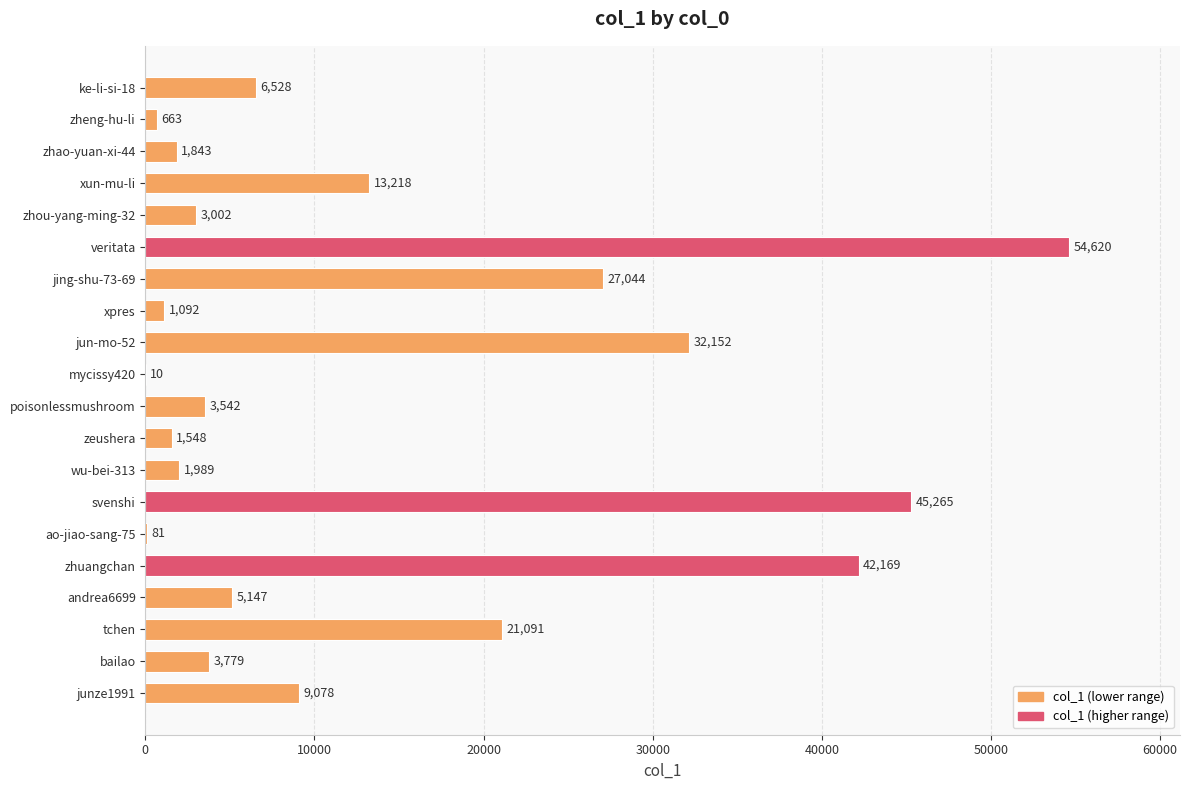

What is the sum of the values at ke-li-si-18 and jing-shu-73-69?

33572